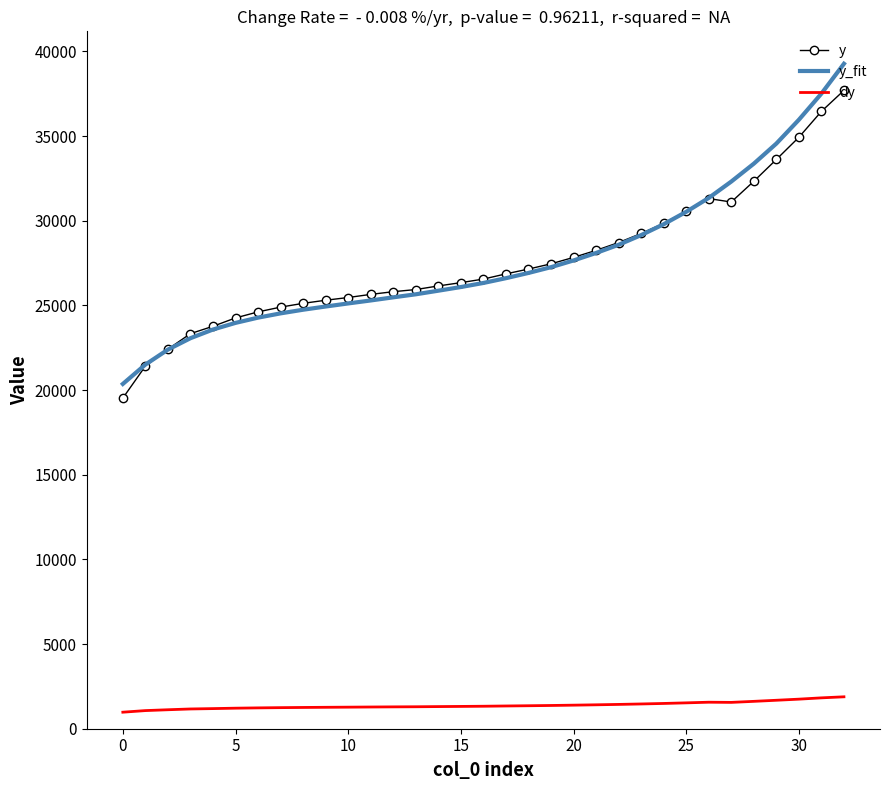

Which series has the widest spread of values?

y_fit